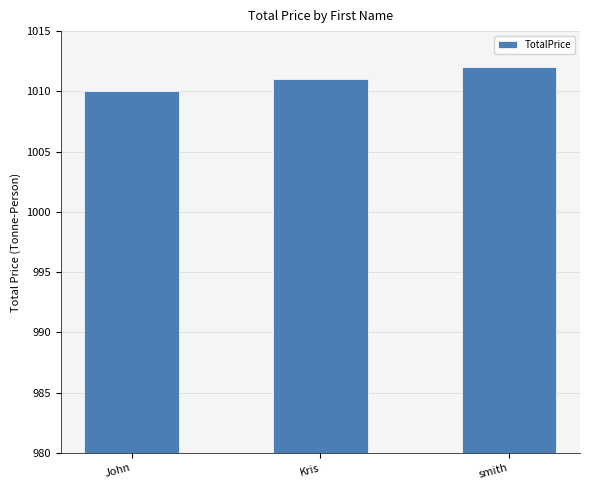

What is the change in value from John to smith?

+2